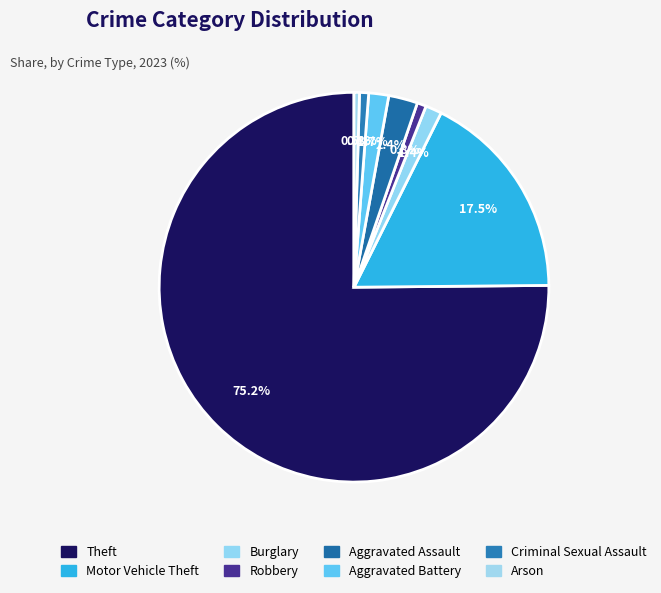

Is there a majority slice in this chart?

Yes